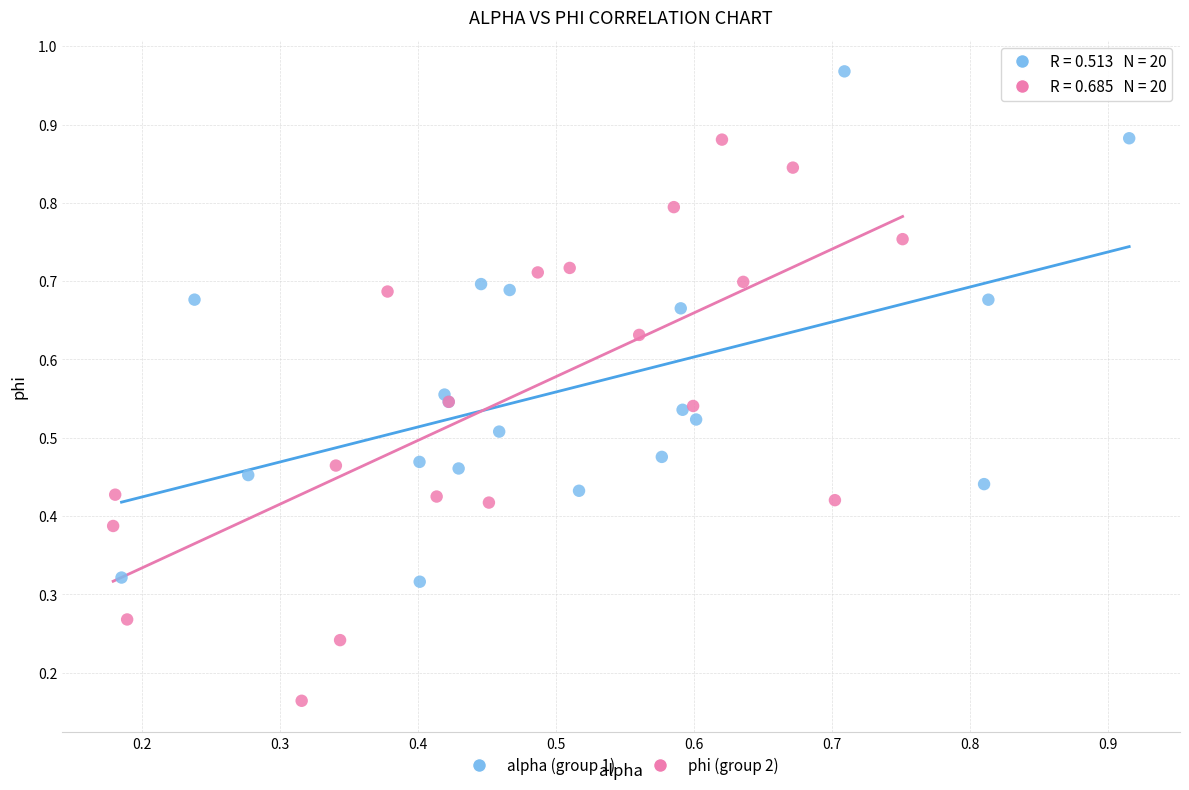

Which series reaches the maximum Y coordinate?

alpha (group 1)